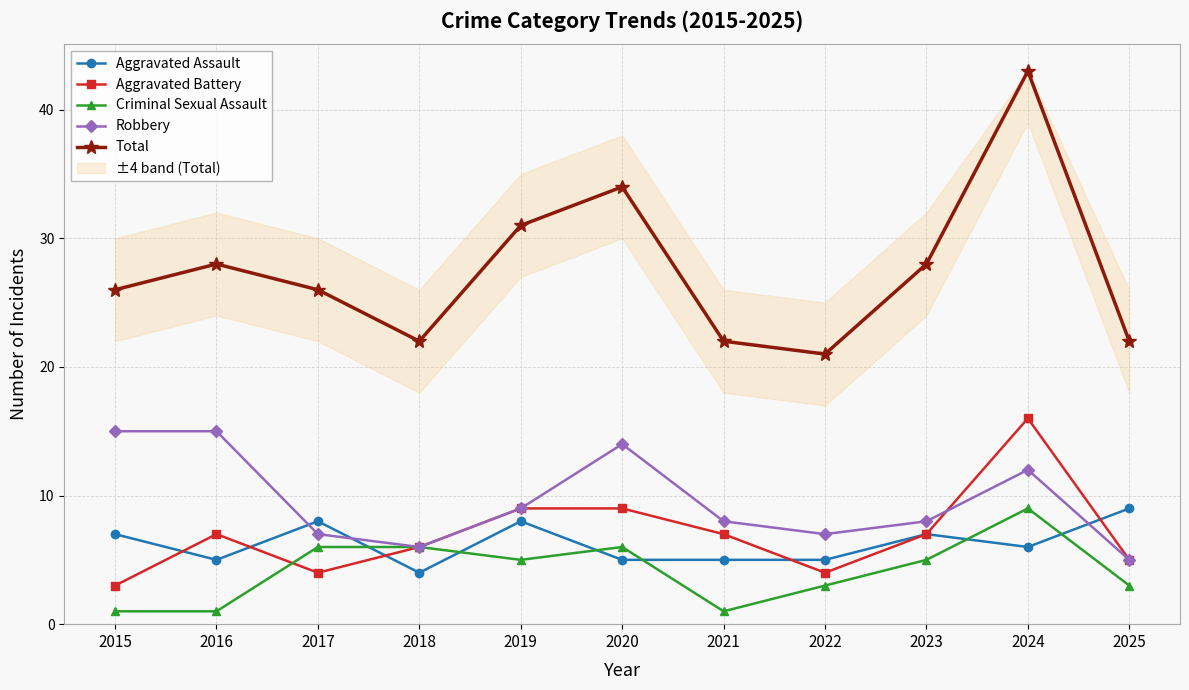

Does the chart have visible grid lines?

Yes